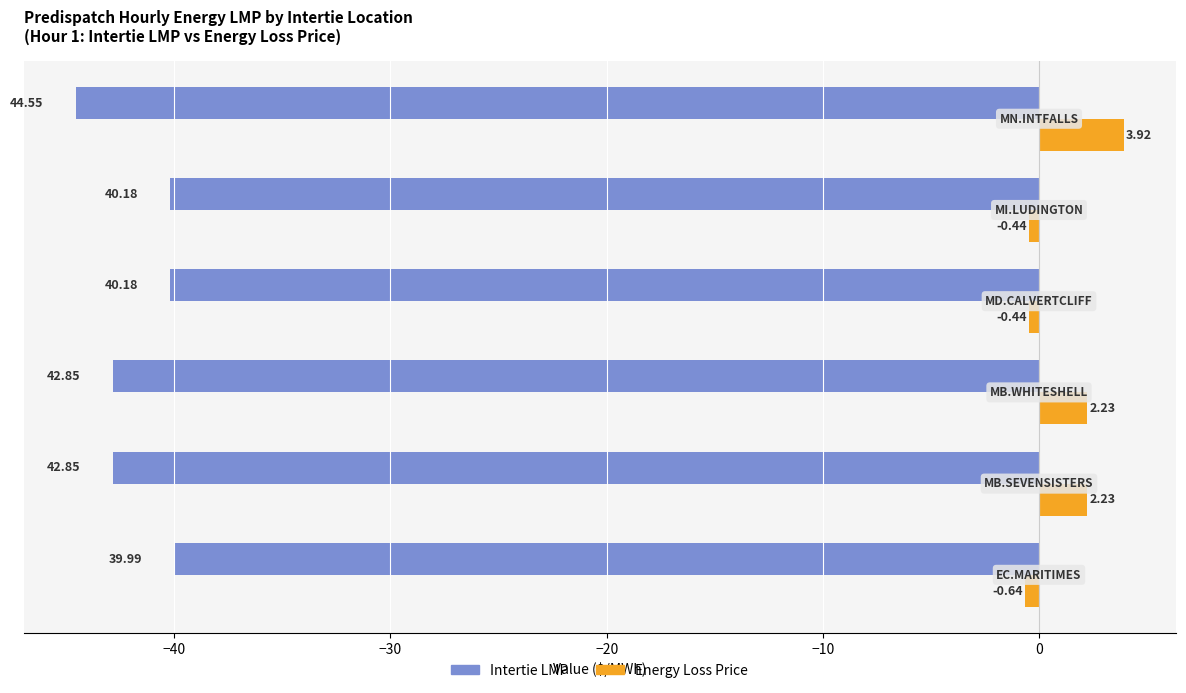

What is the average value of the Energy Loss Price series?

1.1